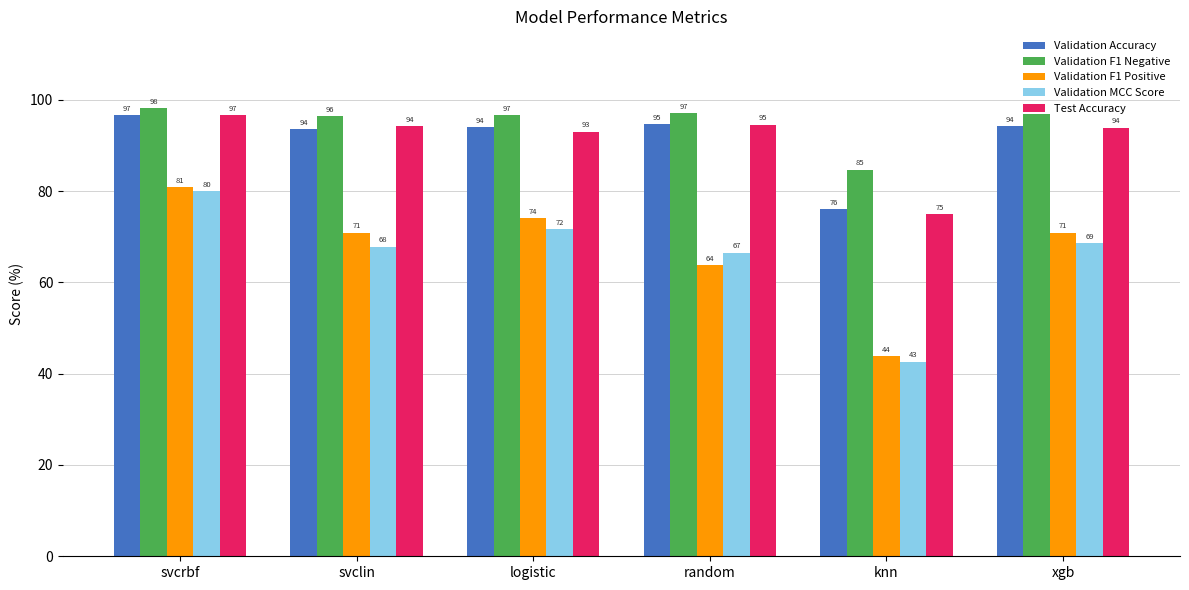

Between svclin and knn, which series saw the biggest shift?

Validation F1 Positive